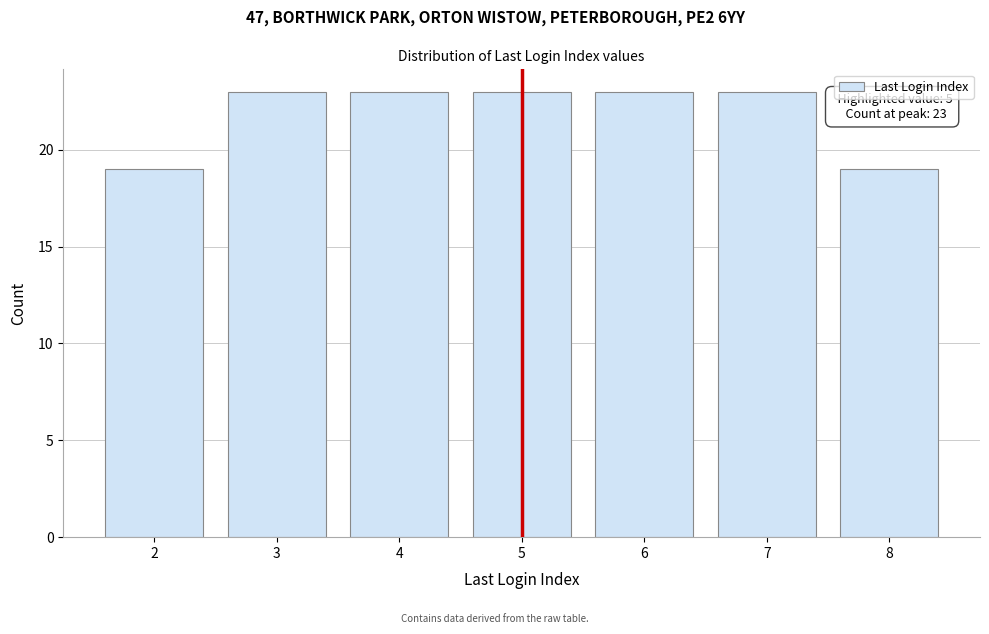

Reading left to right, what are all the values shown in this chart?

2=19	3=23	4=23	5=23	6=23	7=23	8=19